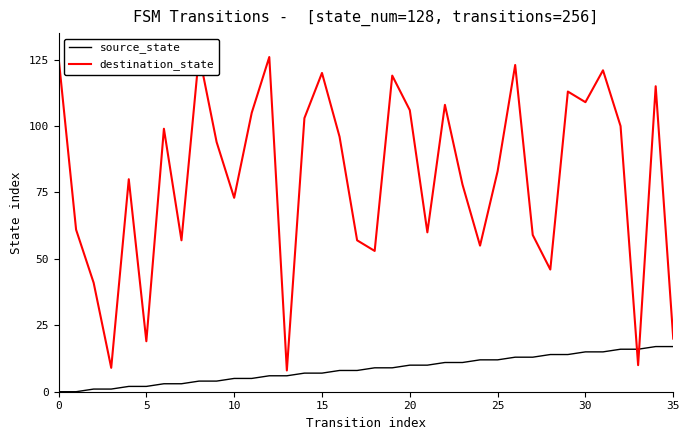

True or false: source_state and destination_state cross at least once.

True